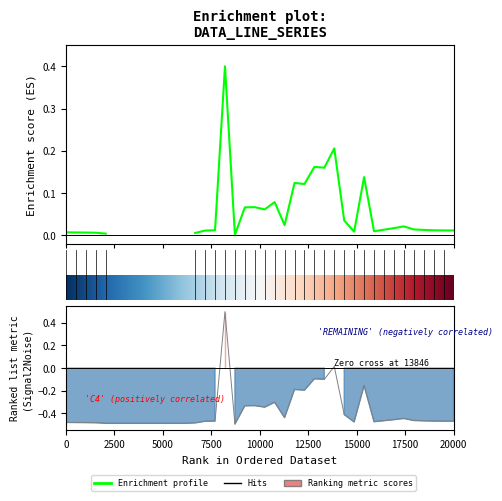

How many points are lower than both their immediate neighbors (excluding endpoints)?

7